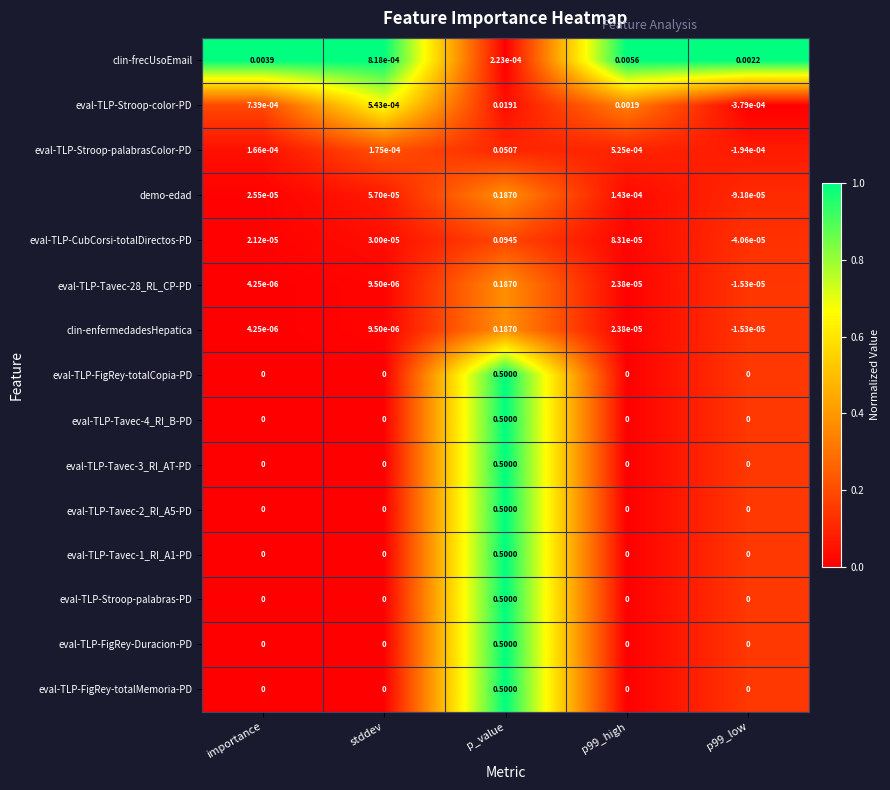

Count the number of data series in this chart.

15